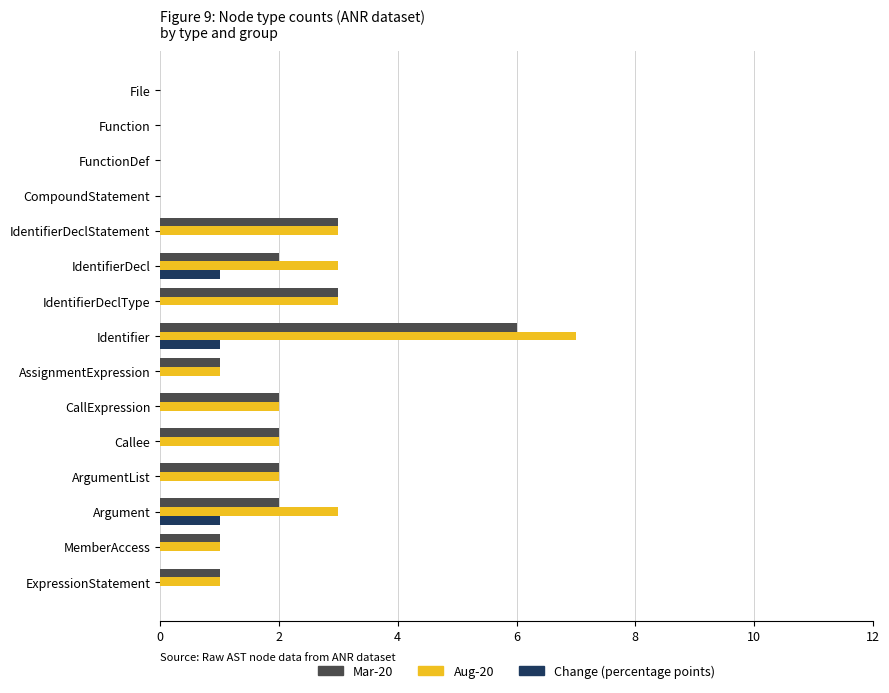

Which category has the highest value across all series?

Identifier